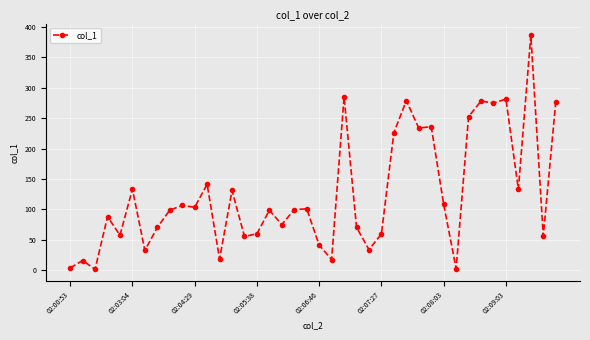

What is the average value?

125.7